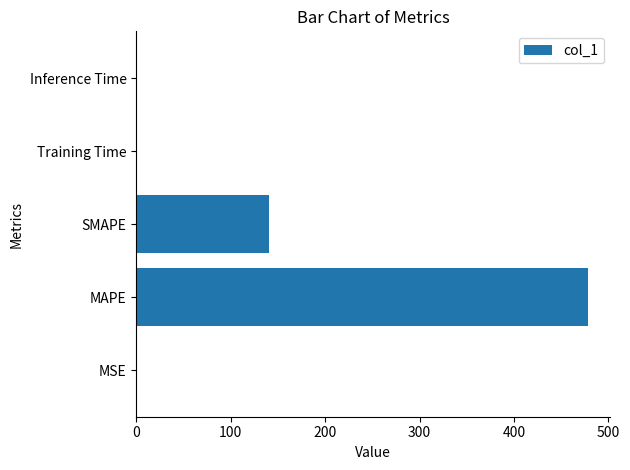

What is the average value?

123.9